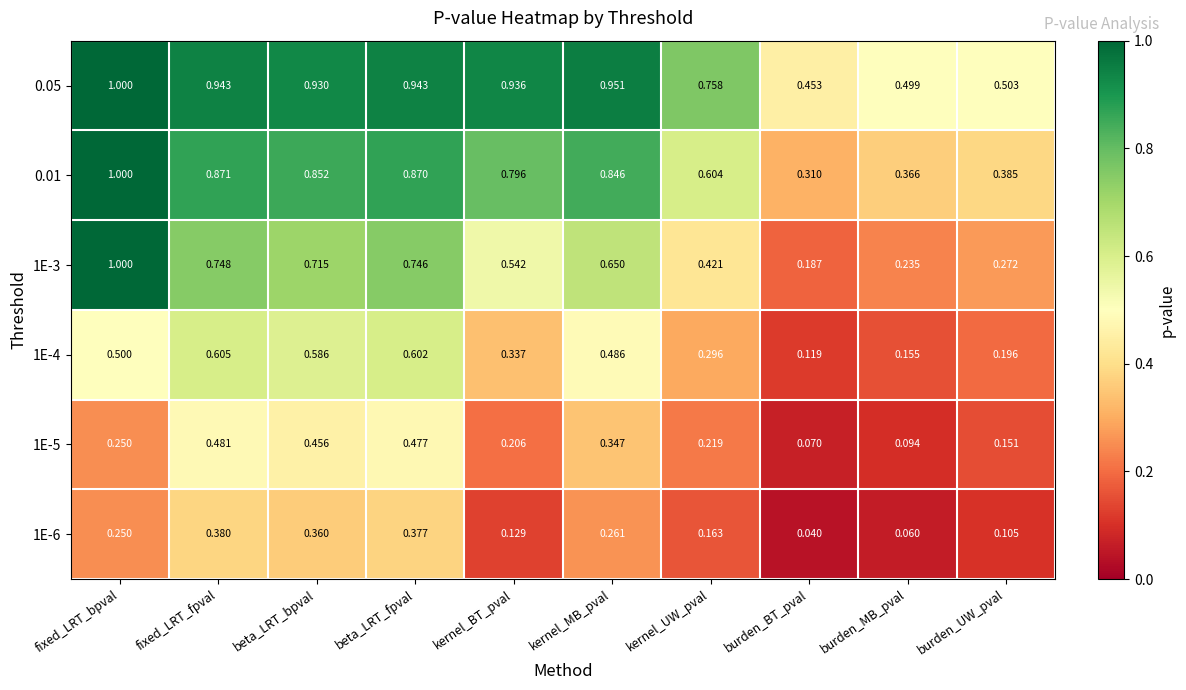

At which label does 1E-5 reach its minimum?

burden_BT_pval